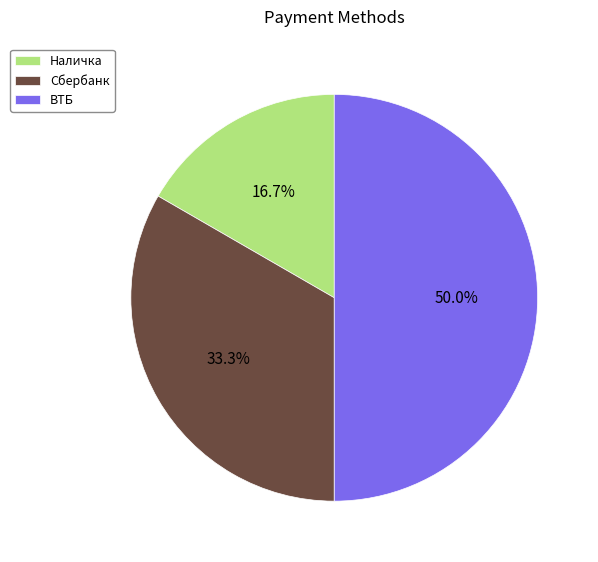

Is Наличка the majority of the pie?

No